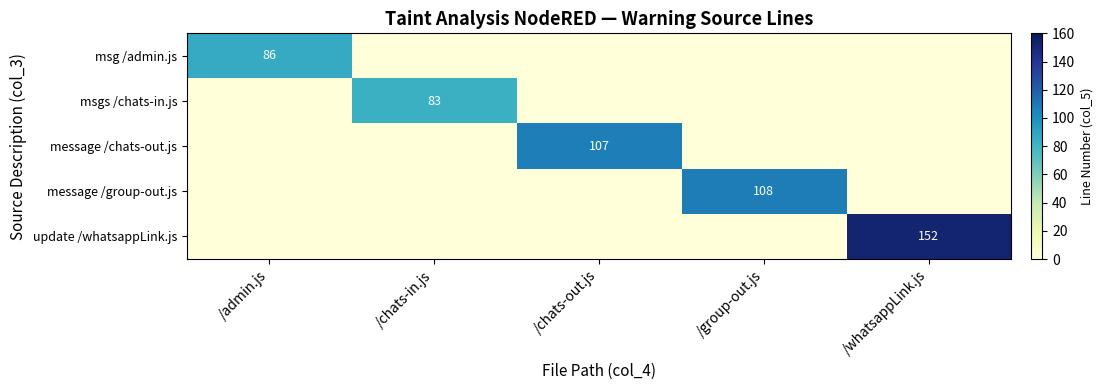

Which category has the highest value across all series?

/whatsappLink.js